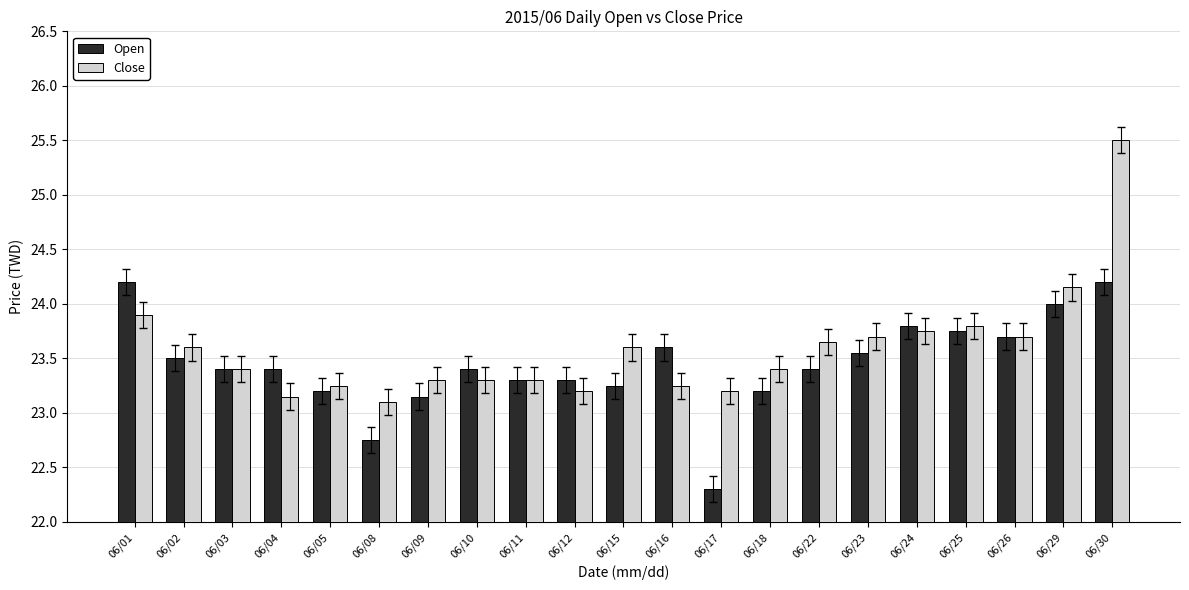

How many groups of bars are there?

21